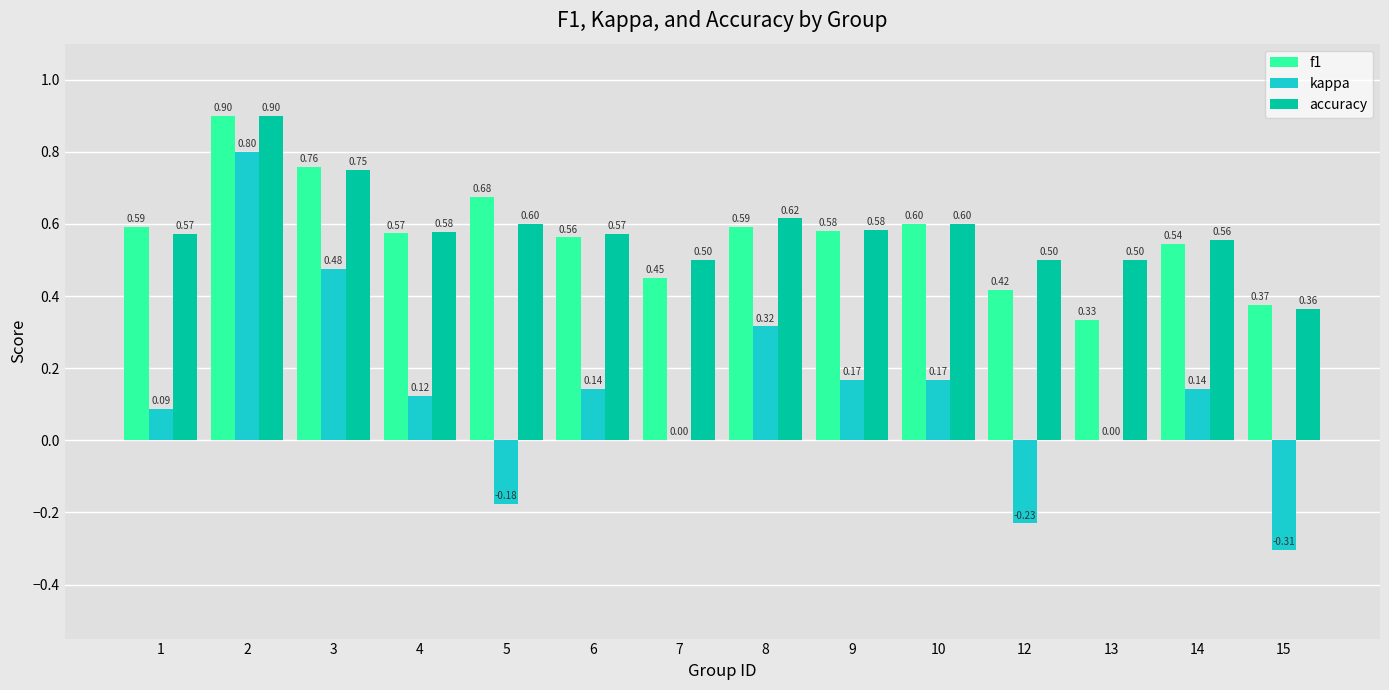

What is the approximate value of f1 at 8?

0.6